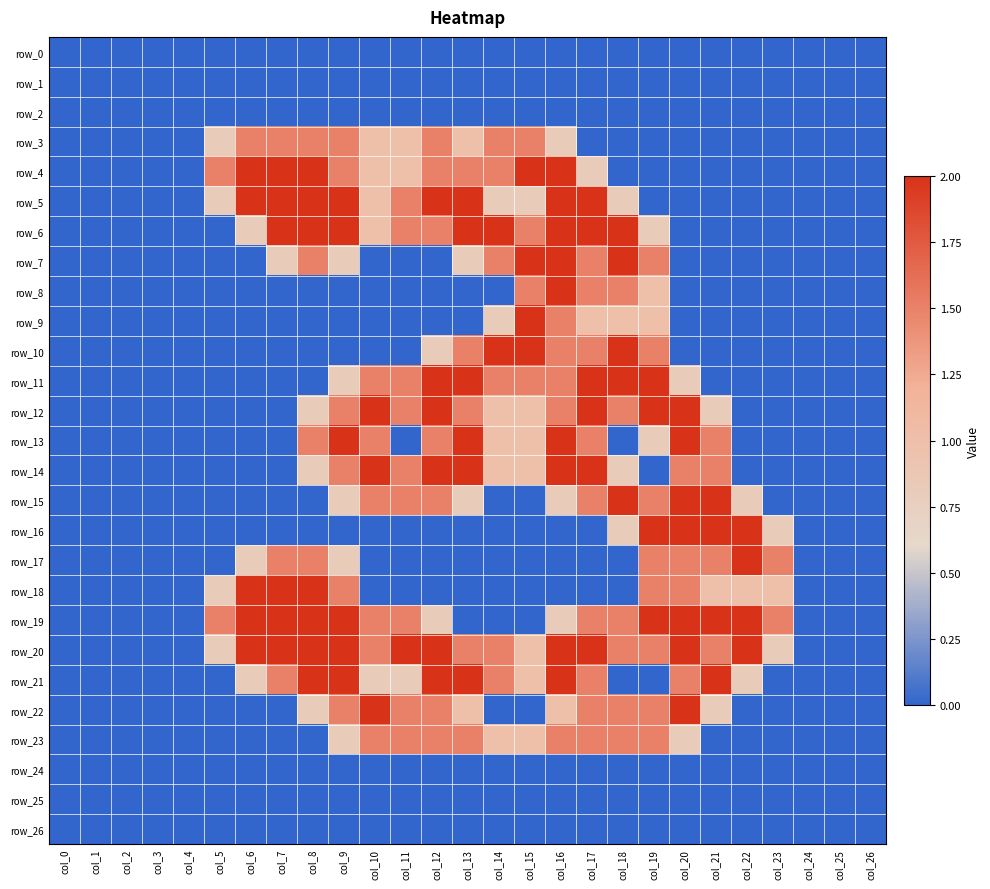

At which label is row_6 closest to 1?

col_10